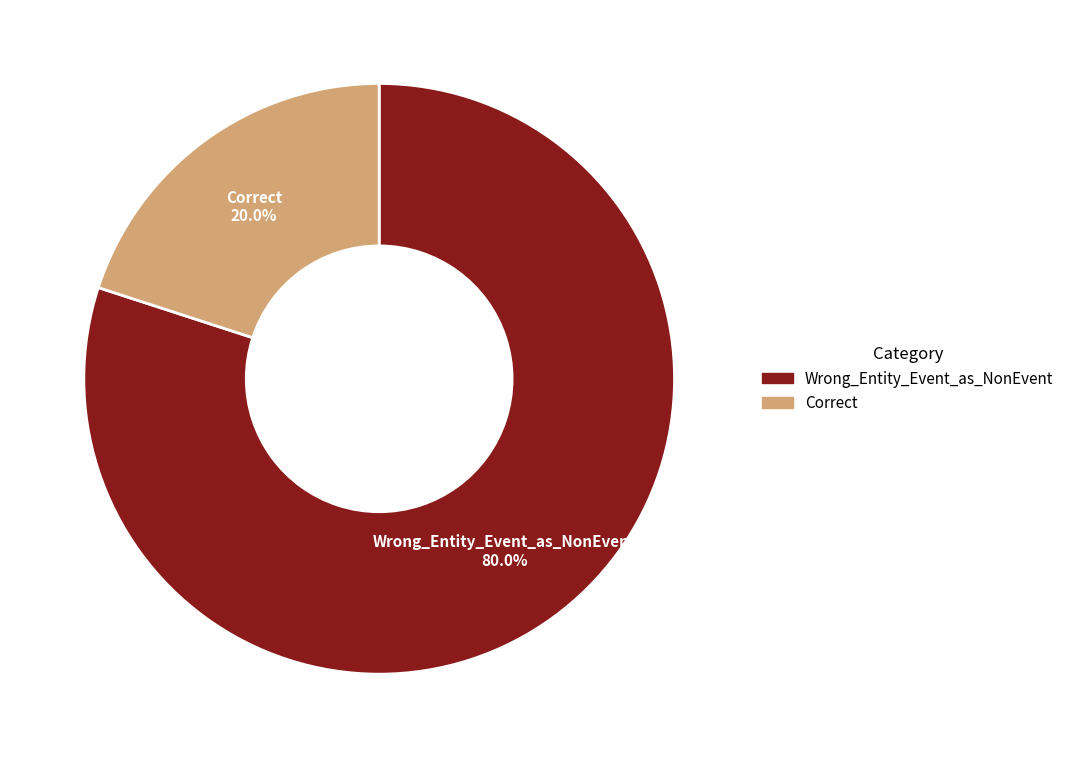

Is the sum of Correct and Wrong_Entity_Event_as_NonEvent greater than half?

Yes